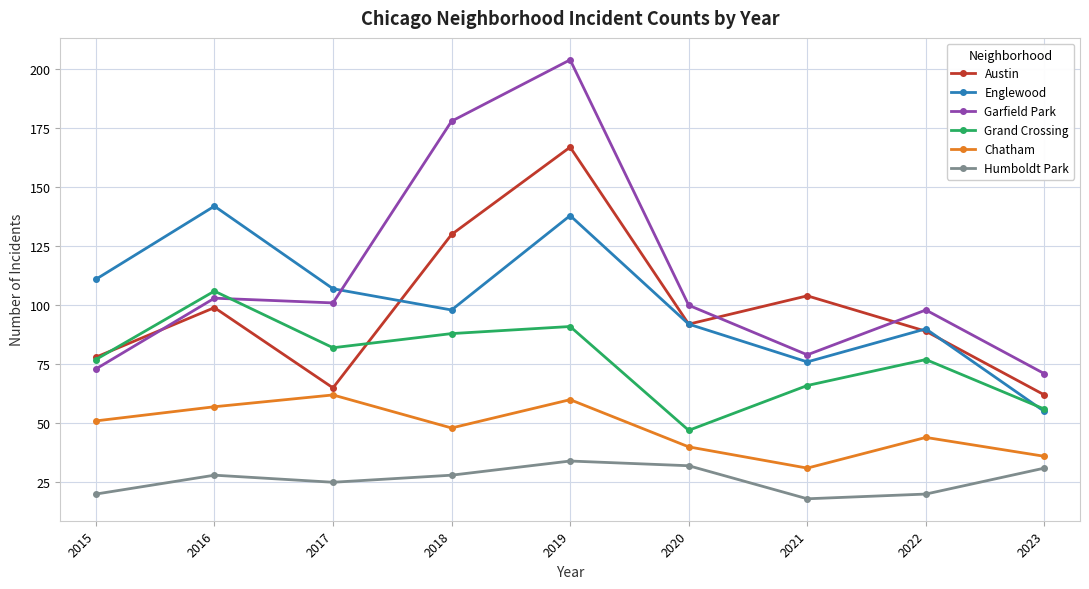

Reading left to right, transcribe all the data shown in this chart.

Austin: 2015=78	2016=99	2017=65	2018=130	2019=167	2020=92	2021=104	2022=89	2023=62
Englewood: 2015=111	2016=142	2017=107	2018=98	2019=138	2020=92	2021=76	2022=90	2023=55
Garfield Park: 2015=73	2016=103	2017=101	2018=178	2019=204	2020=100	2021=79	2022=98	2023=71
Grand Crossing: 2015=77	2016=106	2017=82	2018=88	2019=91	2020=47	2021=66	2022=77	2023=56
Chatham: 2015=51	2016=57	2017=62	2018=48	2019=60	2020=40	2021=31	2022=44	2023=36
Humboldt Park: 2015=20	2016=28	2017=25	2018=28	2019=34	2020=32	2021=18	2022=20	2023=31